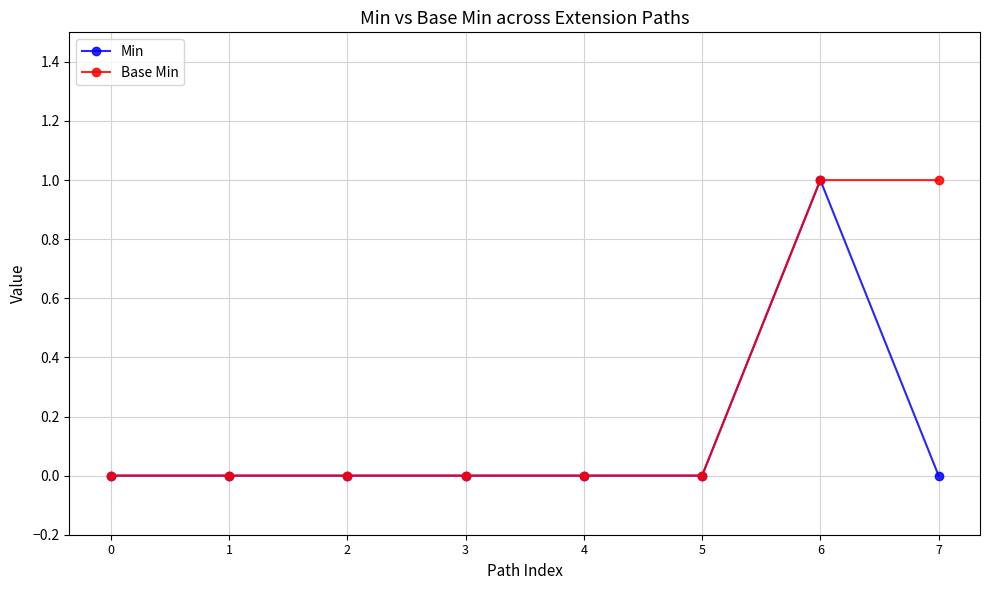

The Min series shows 1 at 1. True or false?

False